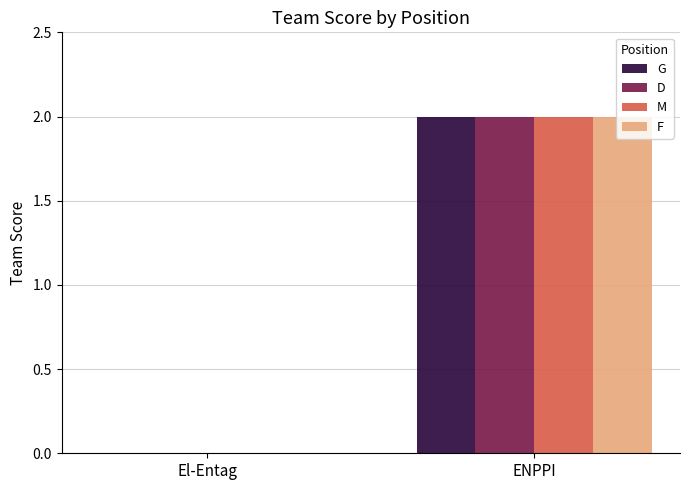

What is the sum of all M values?

2